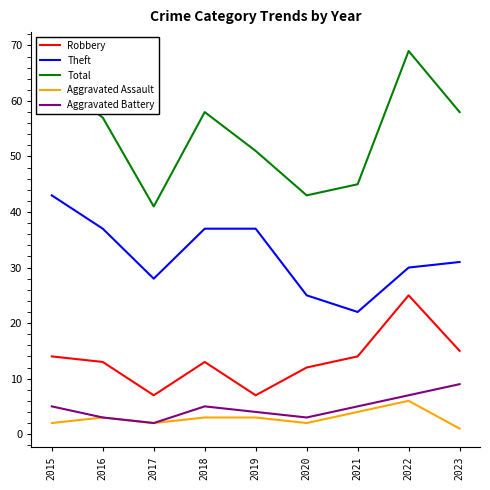

At which category is the sum across all series the highest?

2022